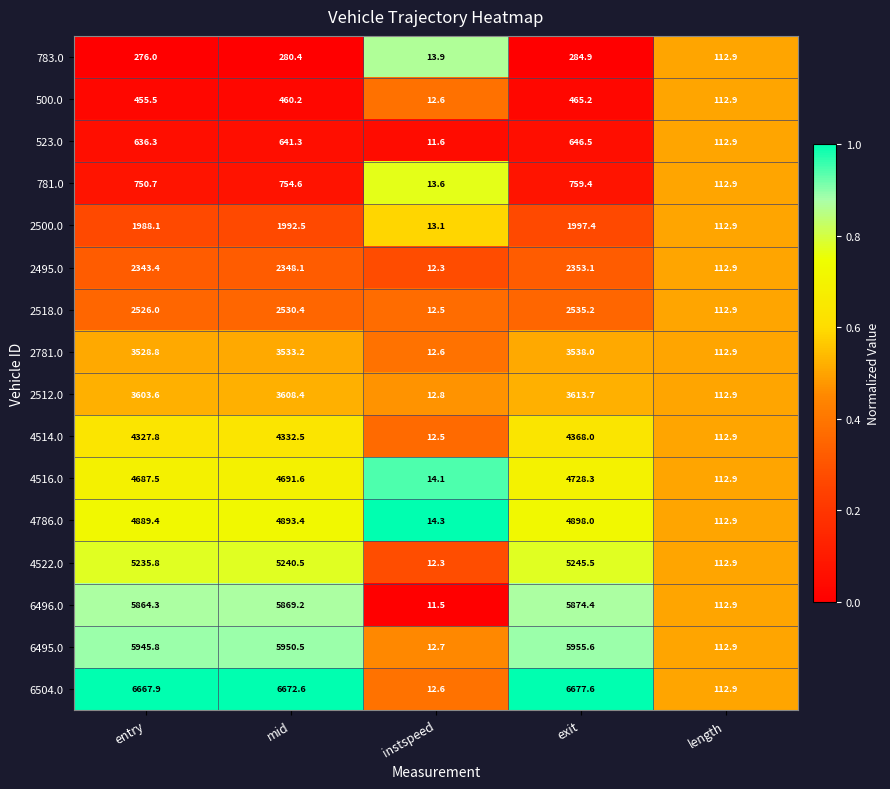

Count the number of data series in this chart.

16